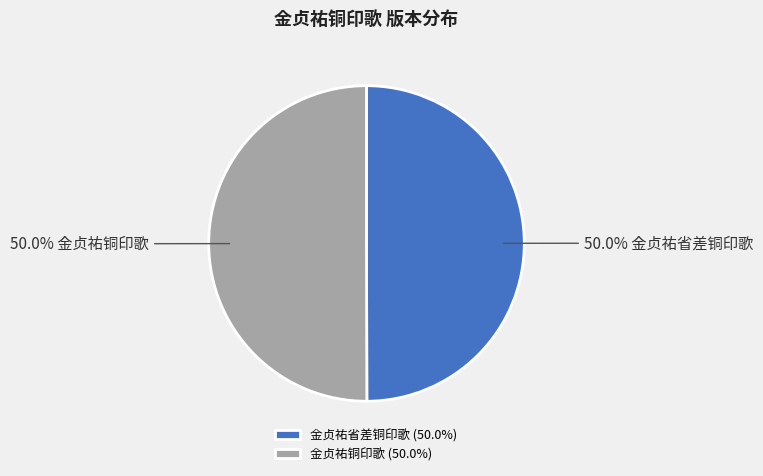

Is it true that 金贞祐铜印歌 is 50% of the pie?

True